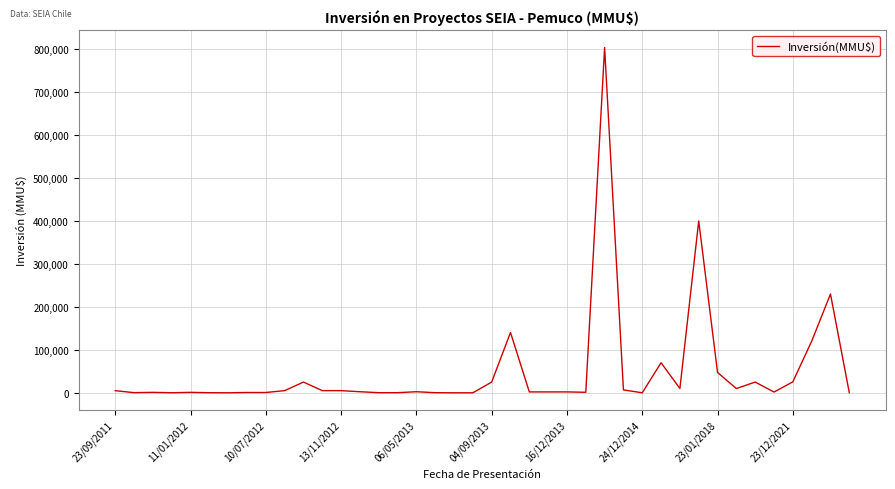

What is the difference between the maximum and minimum values?

804000